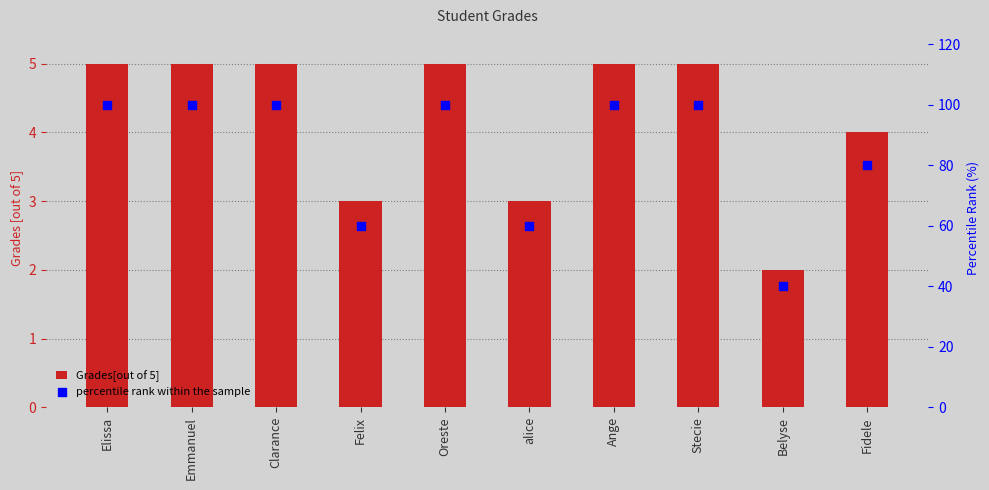

Is the value of percentile rank within the sample at Clarance greater than the value of Grades[out of 5] at Stecie?

Yes